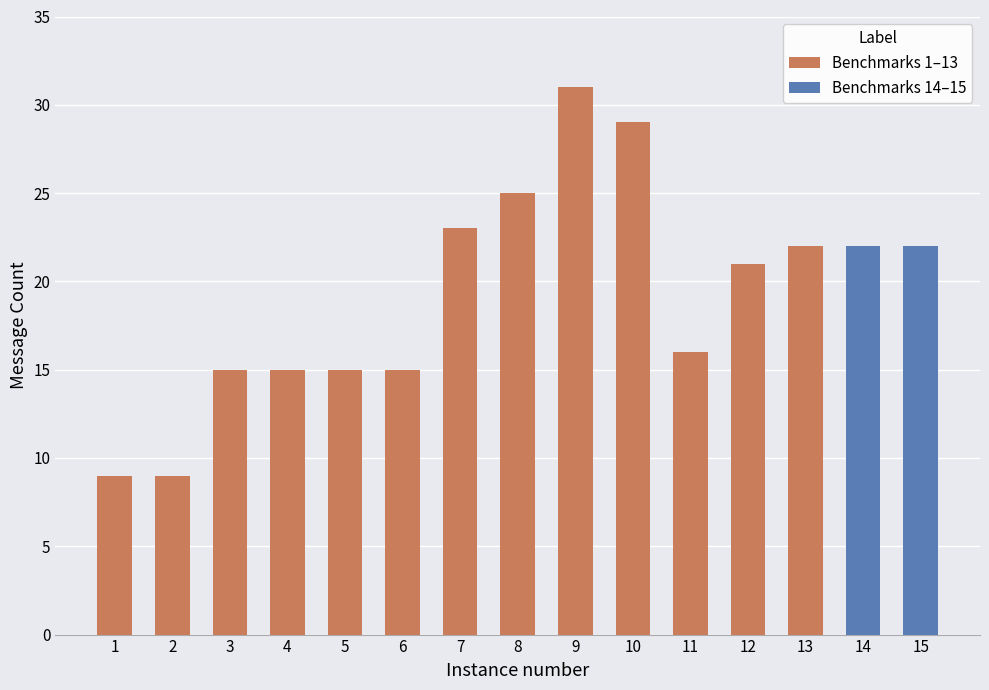

How many categories are shown in the chart?

15